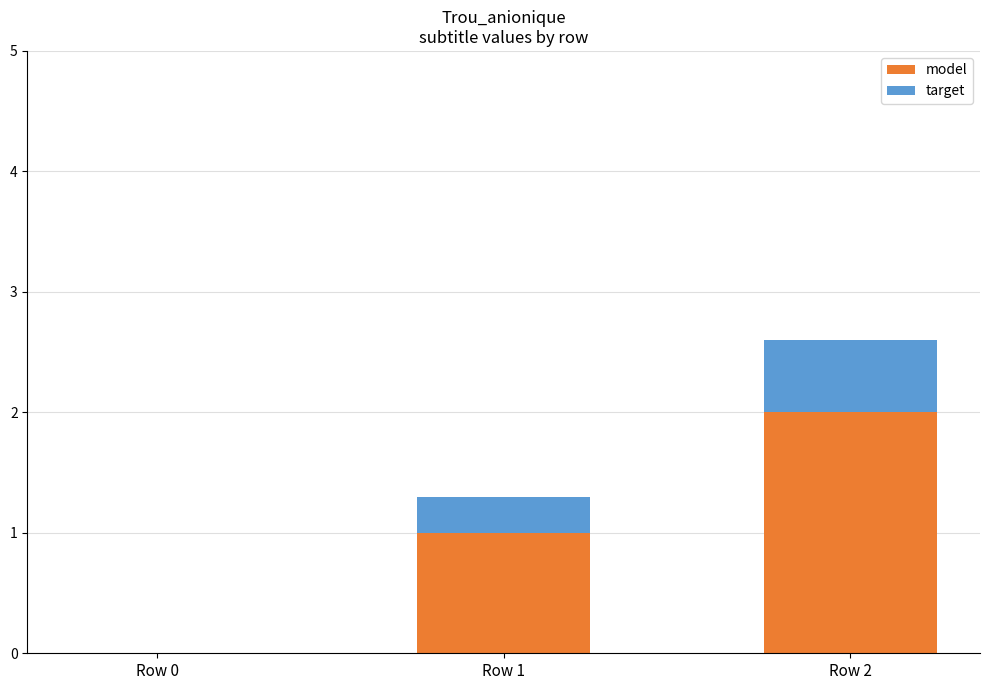

Reading right to left, transcribe the values for model.

Row 2=2.0	Row 1=1.0	Row 0=0.0